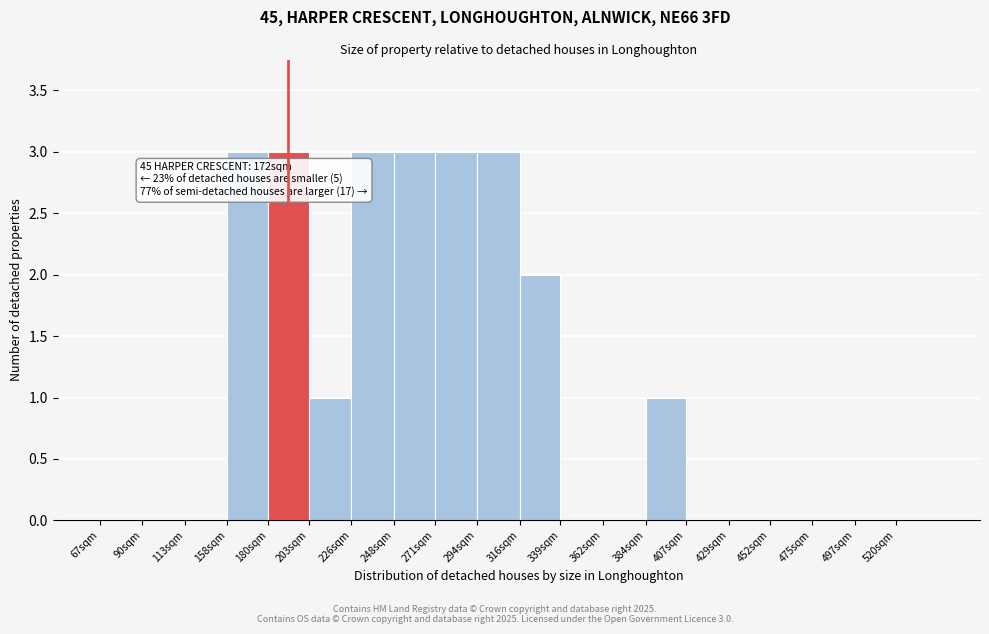

Reading right to left, list all the values displayed in this chart.

520sqm=0	497sqm=0	475sqm=0	452sqm=0	429sqm=0	407sqm=0	384sqm=1	362sqm=0	339sqm=0	316sqm=2	294sqm=3	271sqm=3	248sqm=3	226sqm=3	203sqm=1	180sqm=3	158sqm=3	113sqm=0	90sqm=0	67sqm=0